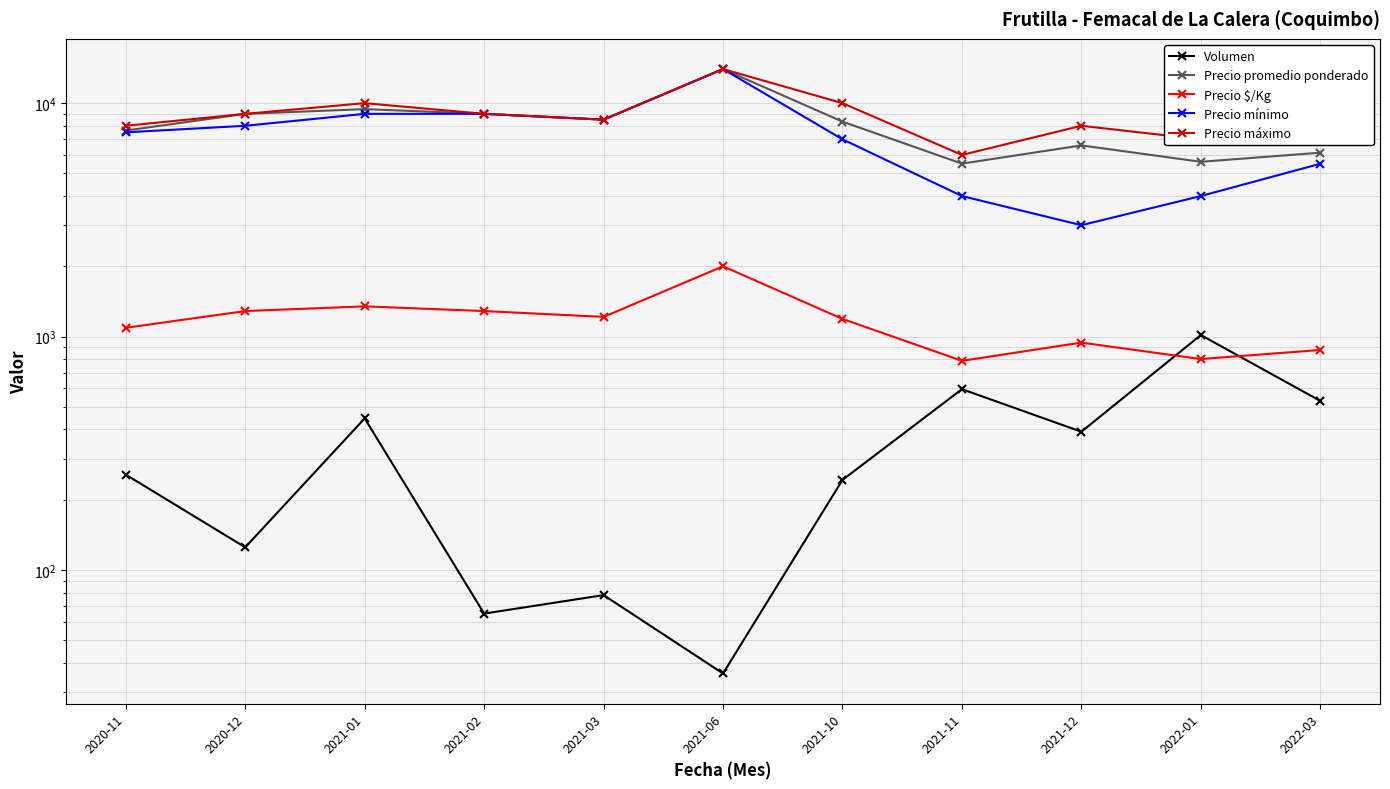

True or false: Volumen and Precio máximo cross at least once.

False